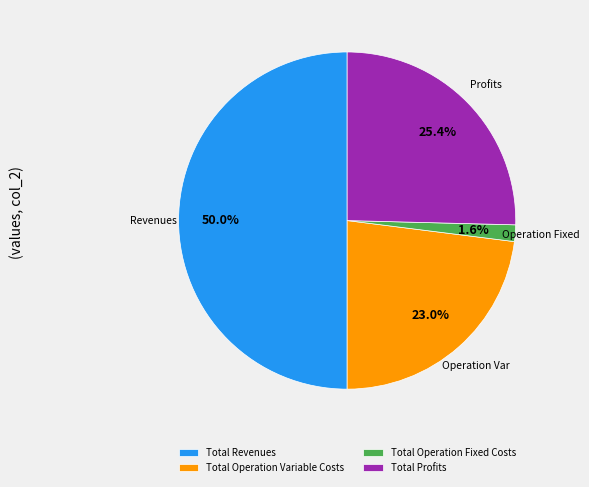

To the nearest percent, what is the combined percentage of Total Operation Fixed Costs and Total Revenues?

52%